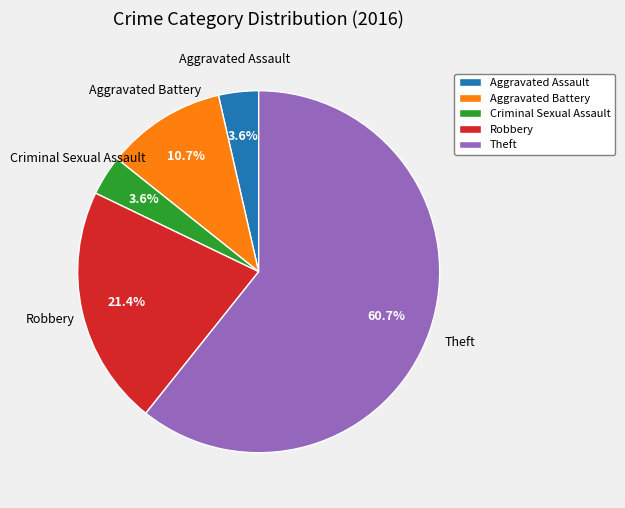

Count the number of slices in the pie.

5